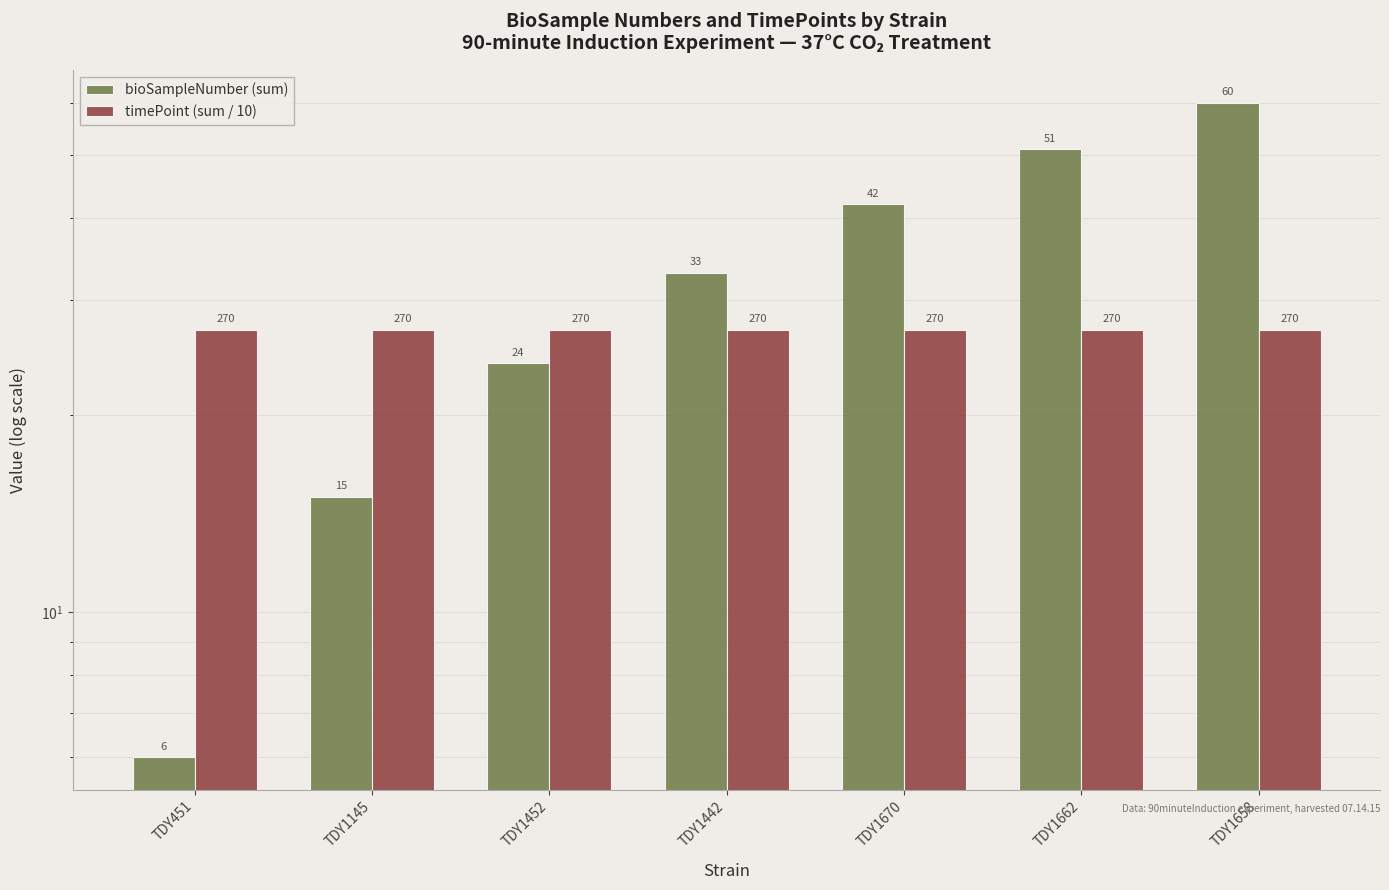

Which series has the largest total across all categories?

bioSampleNumber (sum)